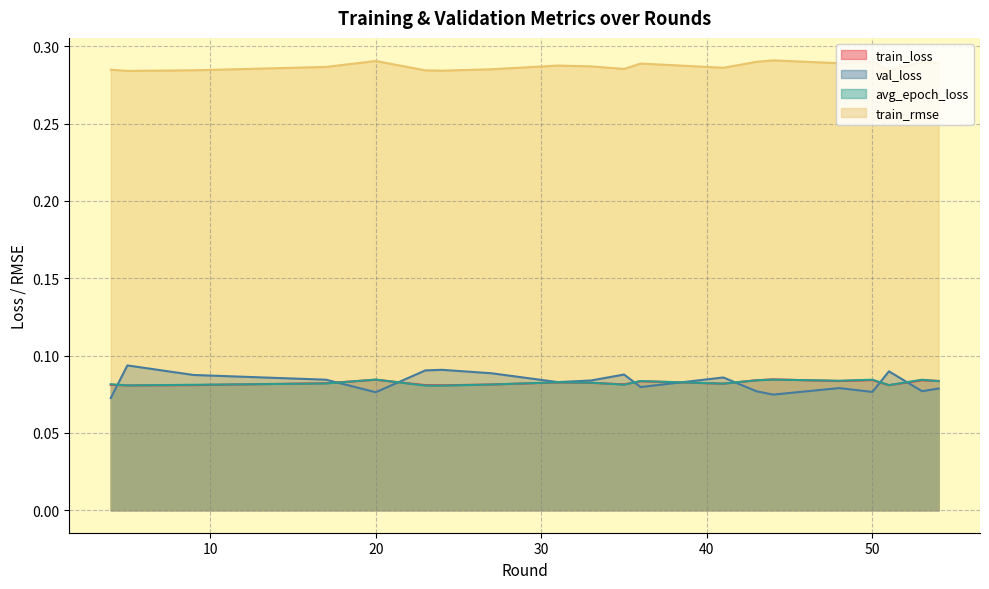

What is the maximum value for train_loss?

0.1